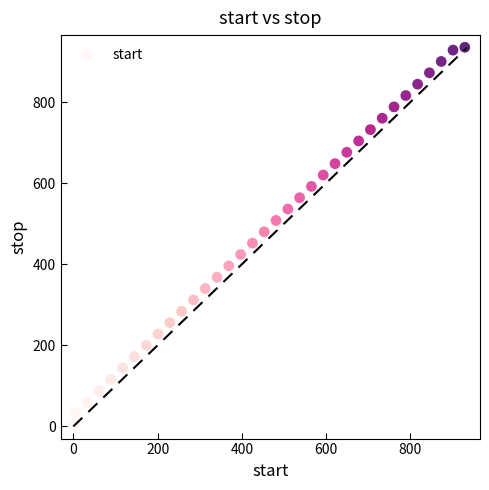

What is the range of X values (max minus min)?

929